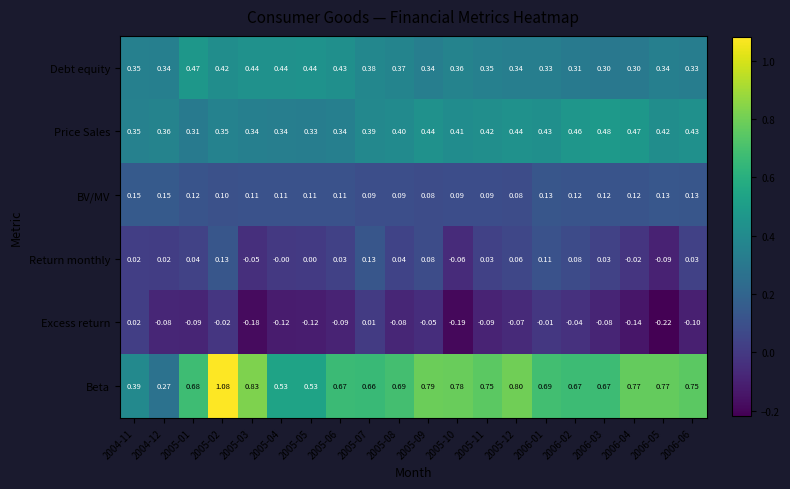

Is the value of Return monthly at 2005-08 greater than the value of Excess return at 2006-02?

Yes